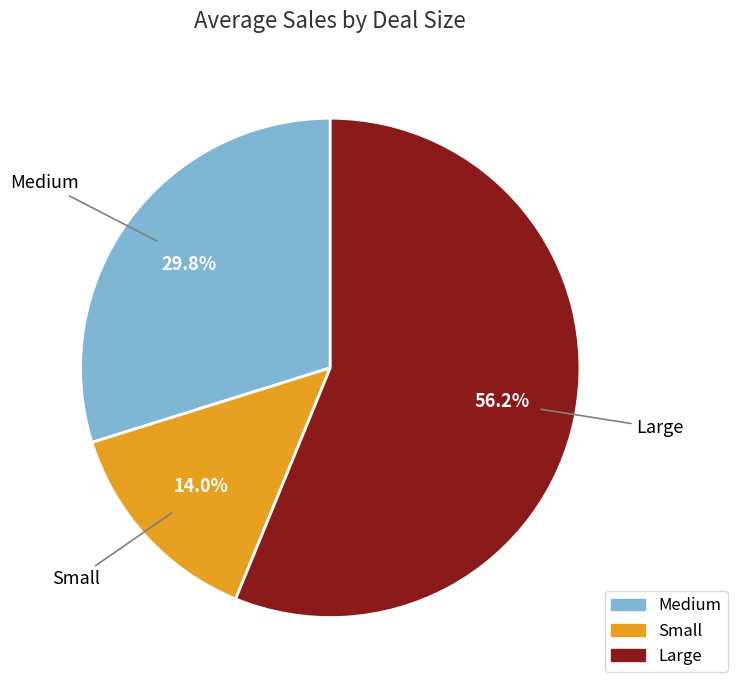

What is the total percentage of Small and Medium?

43.8%